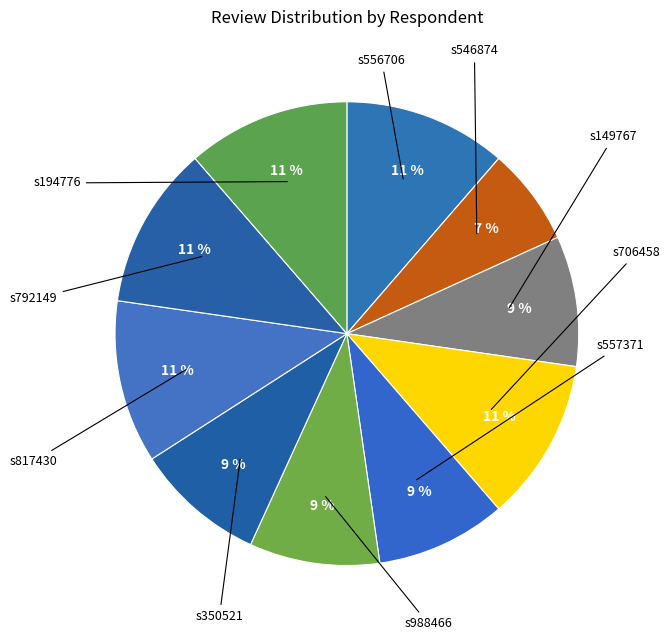

How many segments does this pie chart have?

10